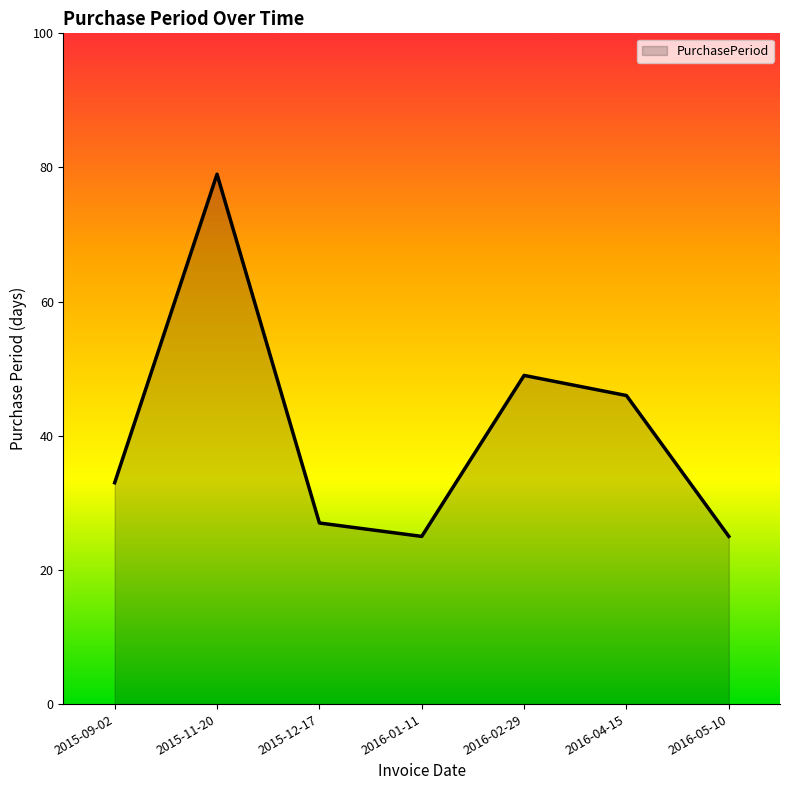

How many values are below 33?

3